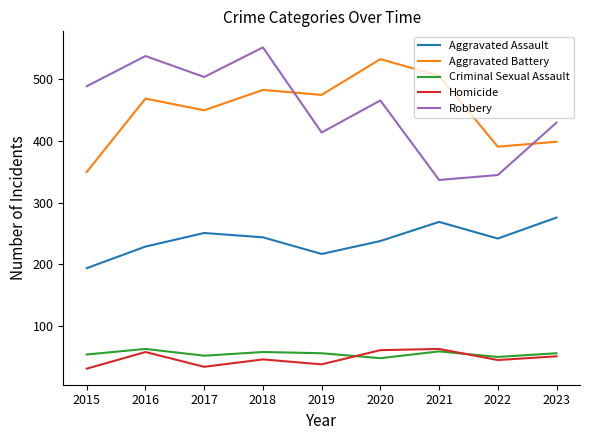

Where is Robbery nearest to the value 444?

2023